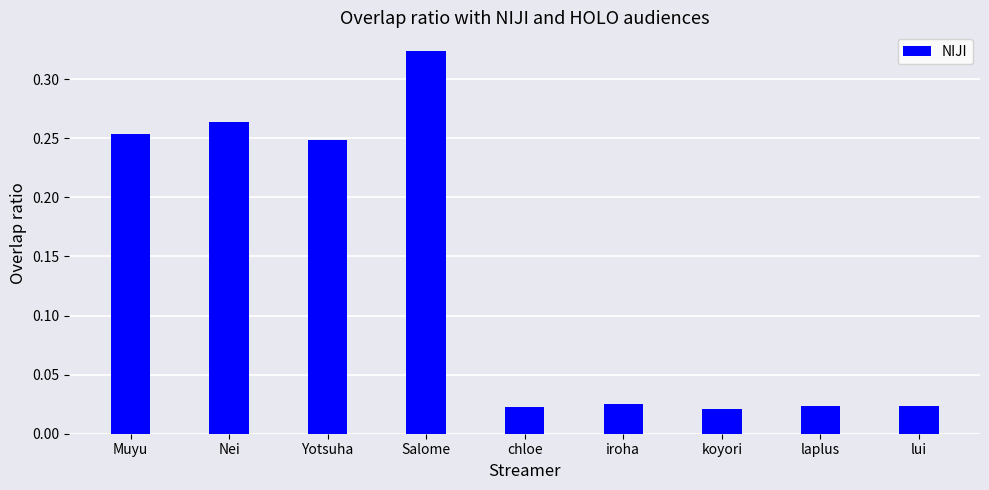

What is the change in value from Nei to laplus?

-0.2